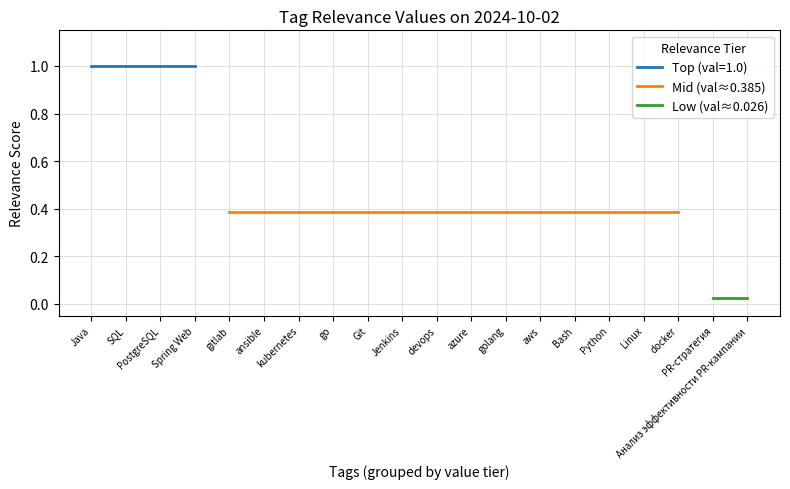

Does the chart have visible grid lines?

Yes